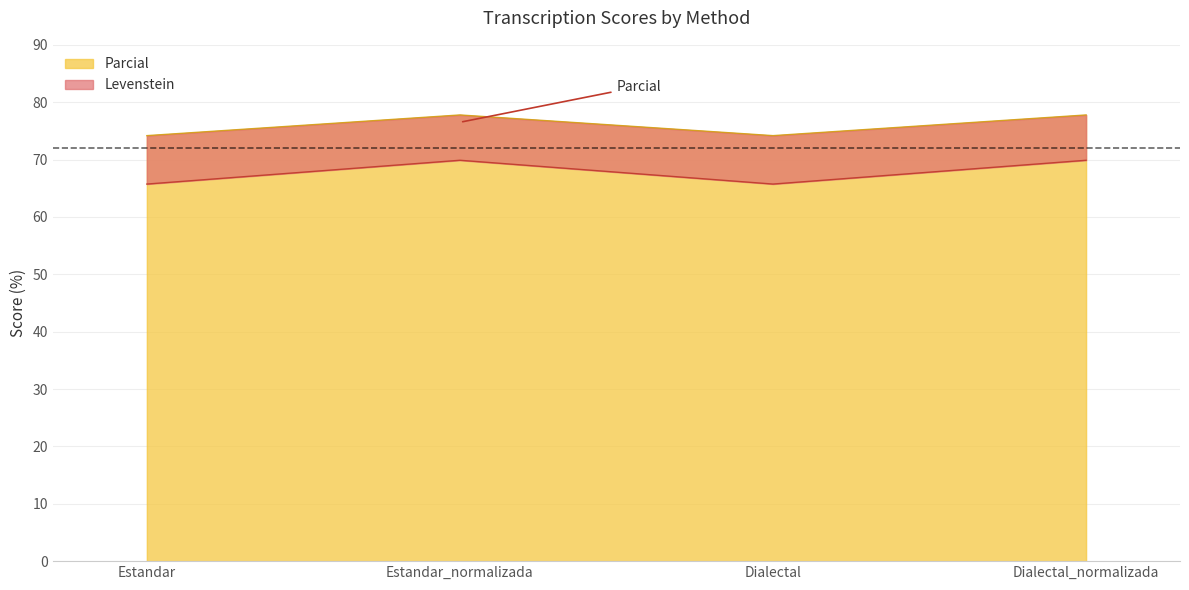

What is the difference between the highest and lowest values at Dialectal?

8.4